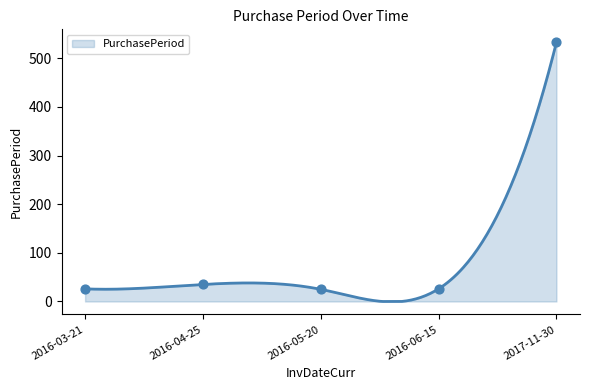

What is the ratio of the value at 2016-04-25 to the value at 2016-05-20?

1.4